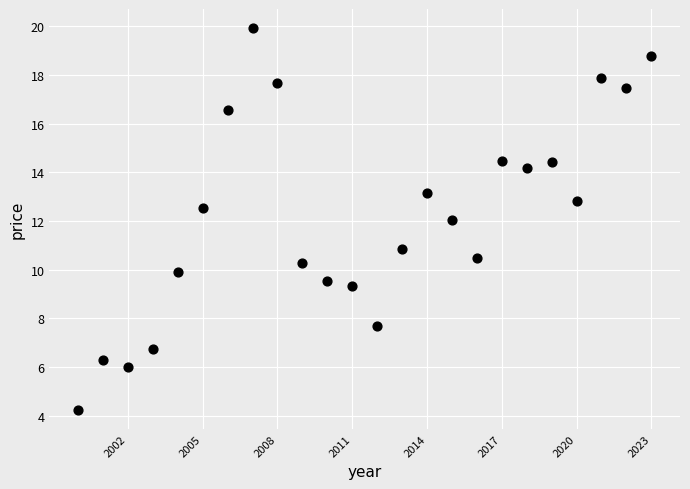

What is the range of Y values (max minus min)?

15.7